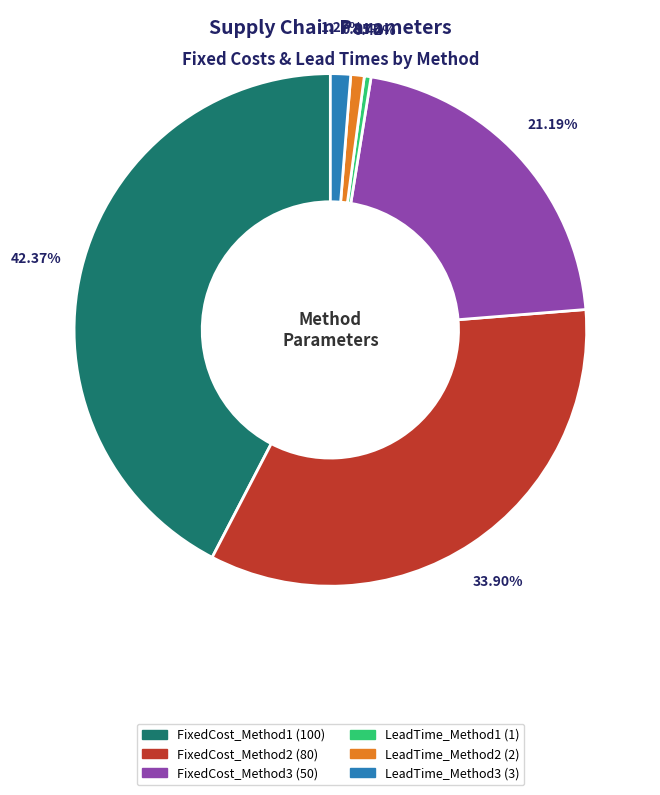

To the nearest percent, what is the difference between the largest and smallest slice percentages?

42%